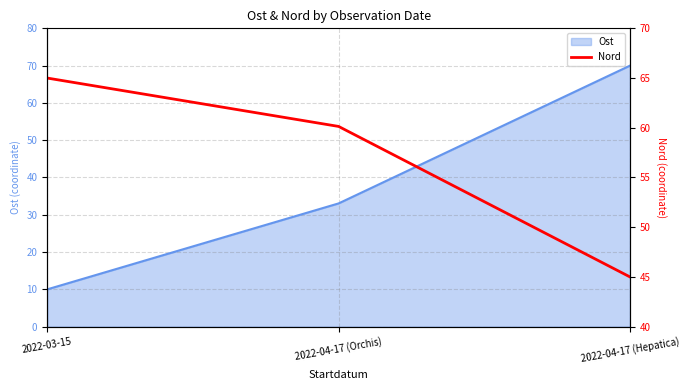

At which label is the value closest to 55?

2022-04-17 (Orchis)